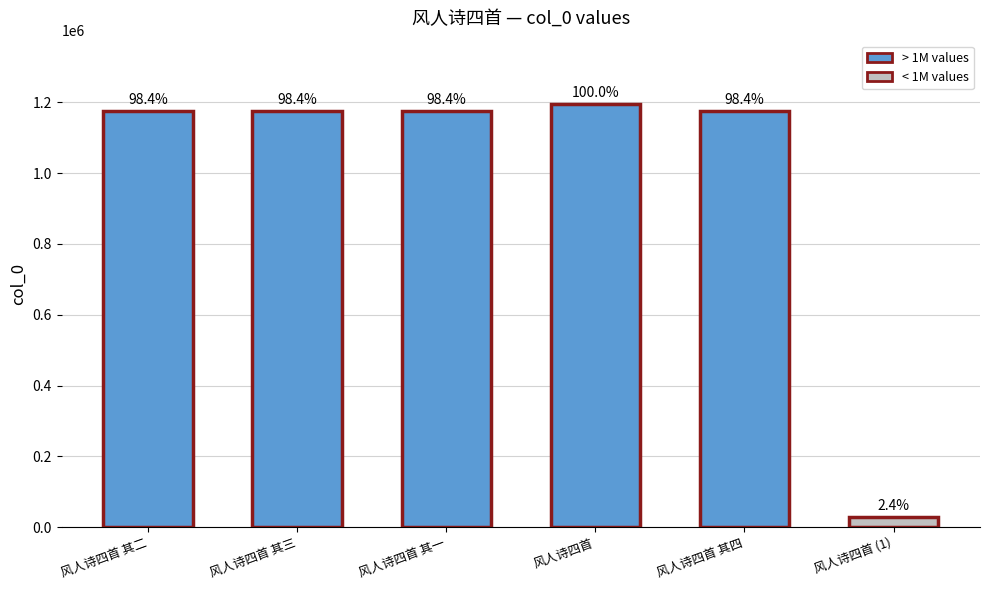

Reading right to left, what are all the values shown in this chart?

风人诗四首 (1)=28384	风人诗四首 其四=1176130	风人诗四首=1194830	风人诗四首 其一=1176127	风人诗四首 其三=1176129	风人诗四首 其二=1176128